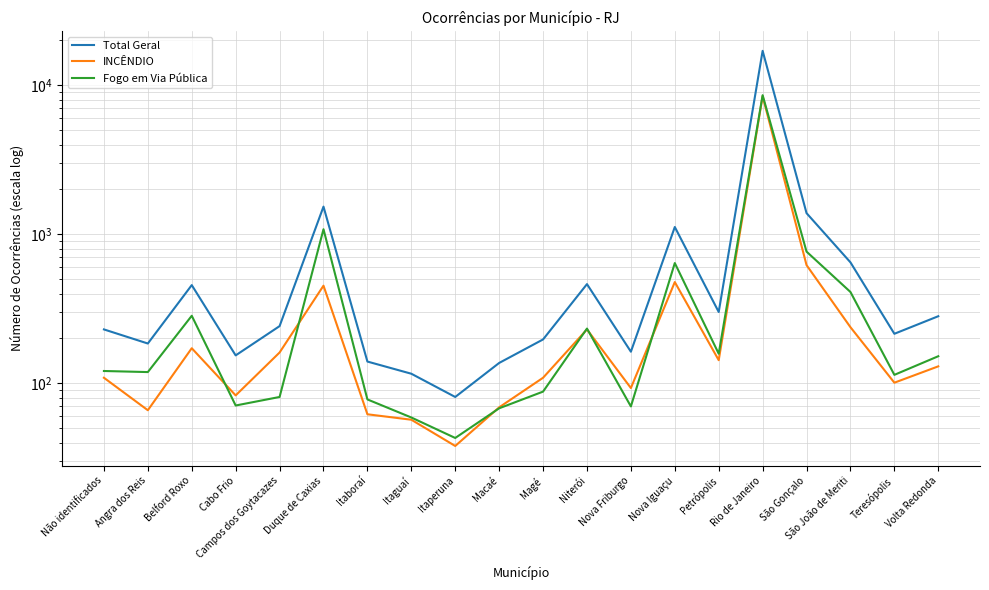

What is the greatest value displayed?

17012